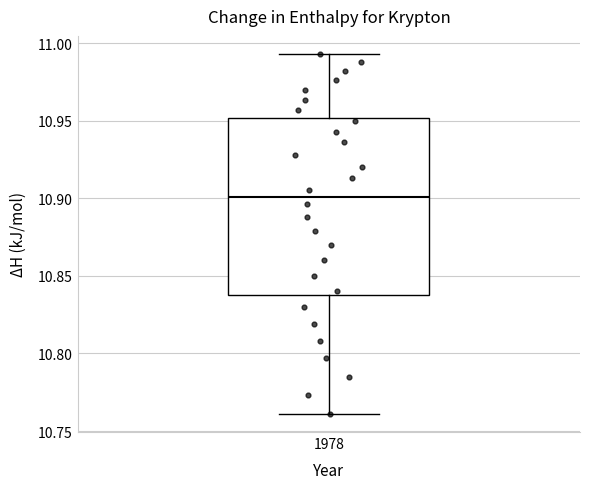

Read this box plot against the y-axis: the position of the median line, the range covered by the box, and the ends of both whiskers. The values are not printed on the chart, so give them approximately, as read against the axis.

median 10.900, box 10.840 to 10.950, whiskers 10.760 to 10.995